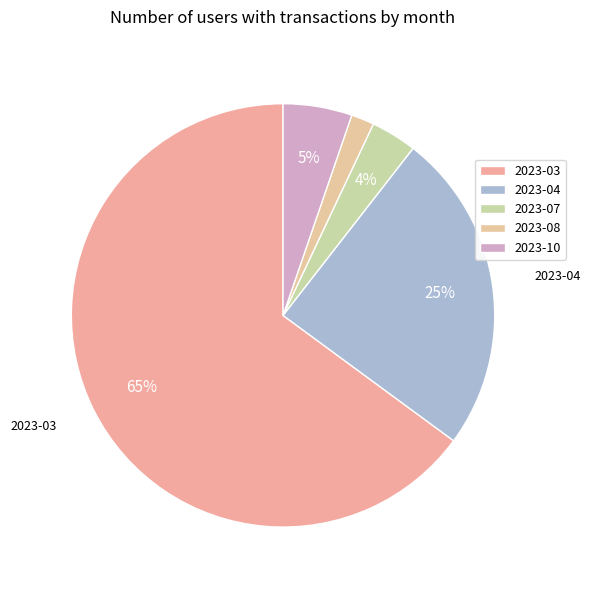

Is it true that 2023-07 is 4% of the pie?

True